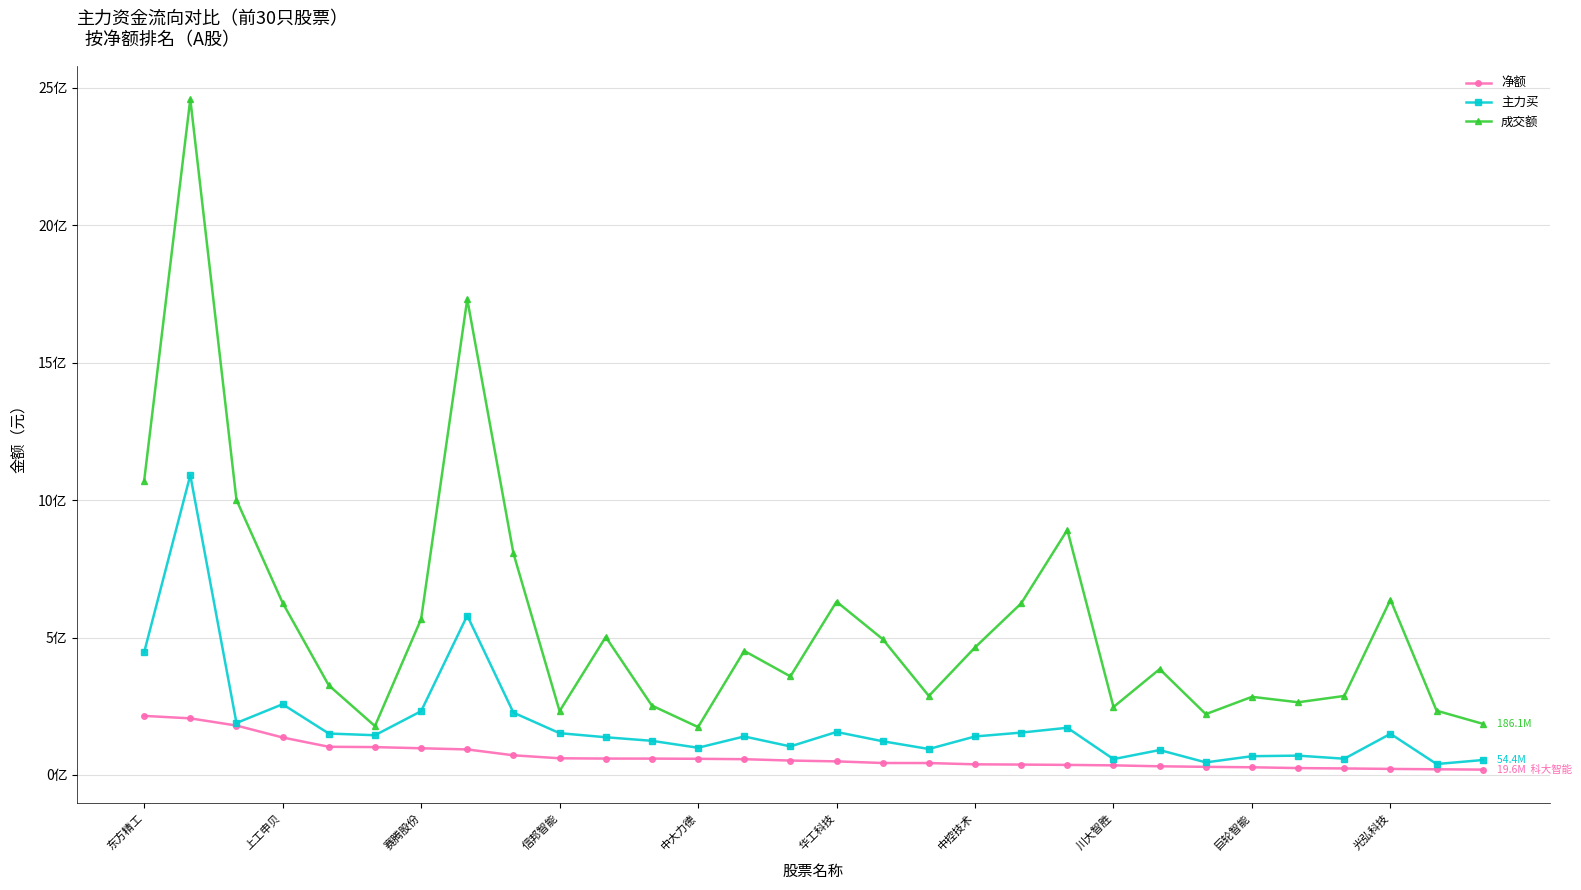

What are all the series names shown in the legend?

净额, 主力买, 成交额